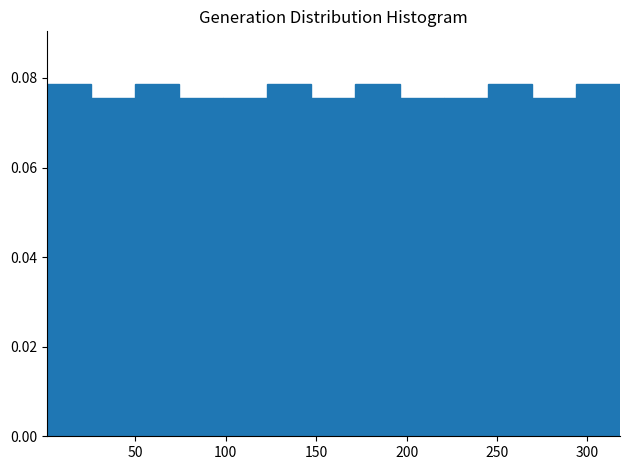

What is the height of the bar covering 125 to 145 on the x-axis? Neither the bar edges nor the heights are printed on the chart, so give them approximately, as read against the axes.

0.078